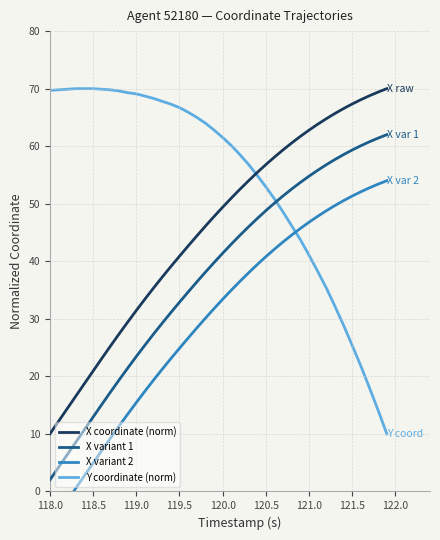

At how many categories does at least one series exceed 25?

40